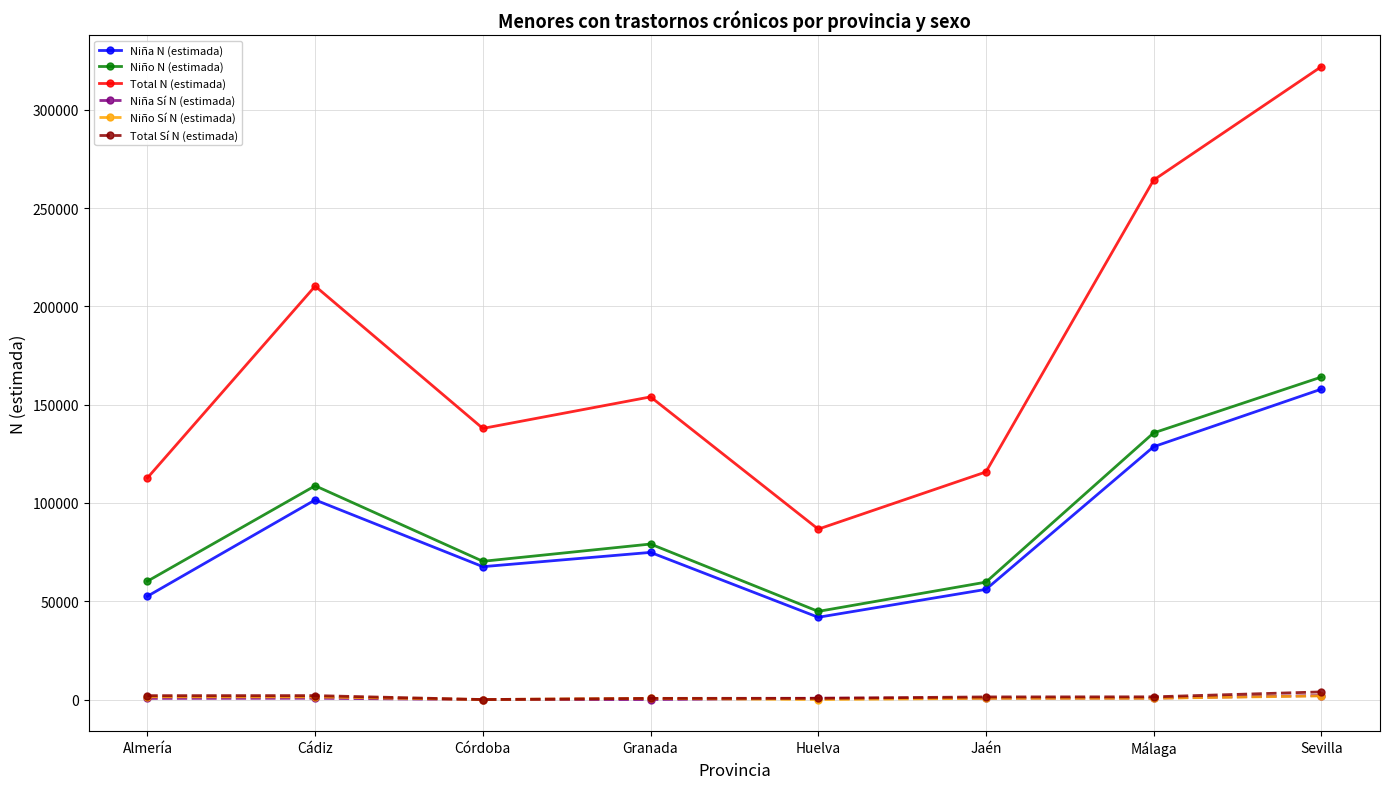

How many lines are shown in the chart?

6